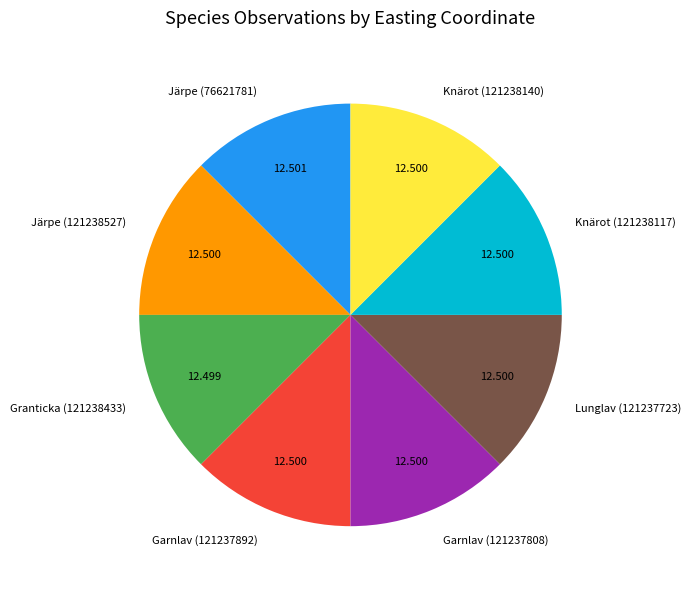

Combined, do Järpe (121238527) and Lunglav (121237723) account for over 50%?

No